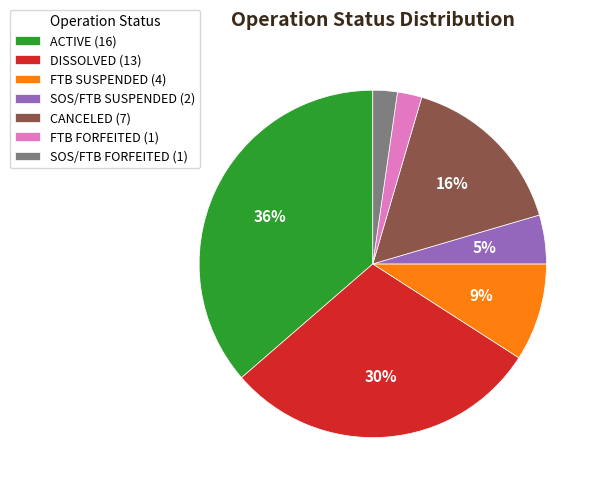

Is there a majority slice in this chart?

No